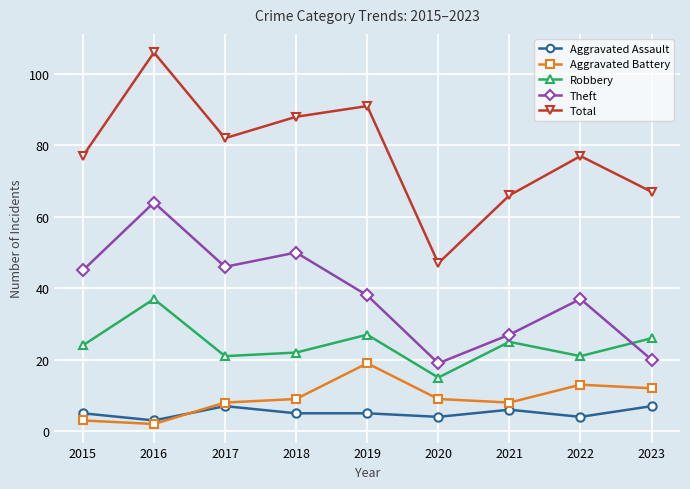

True or false: Theft and Total cross at least once.

False